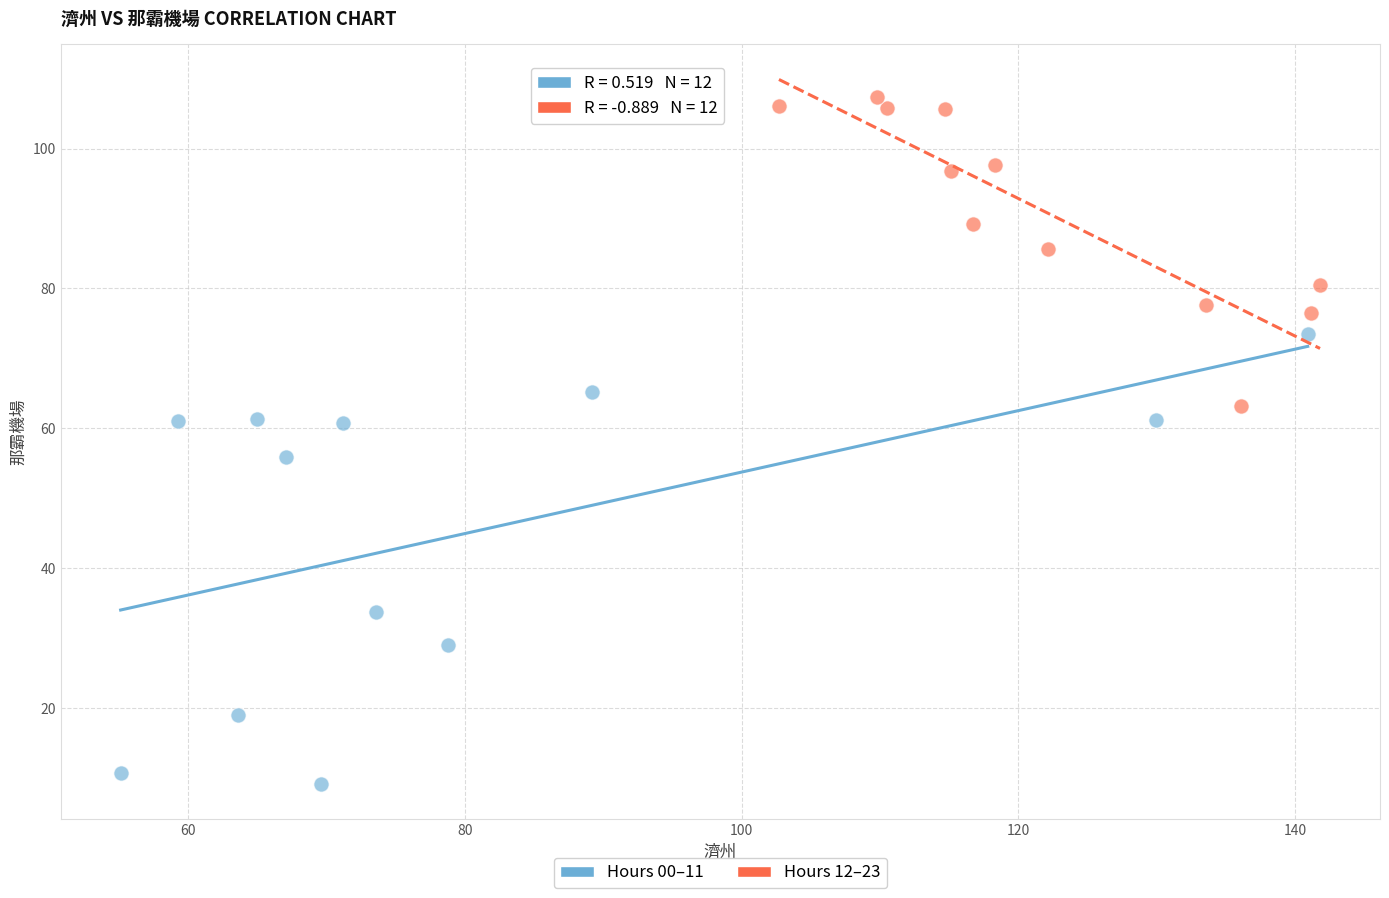

Which series has the largest Y range (max minus min)?

Hours 00–11